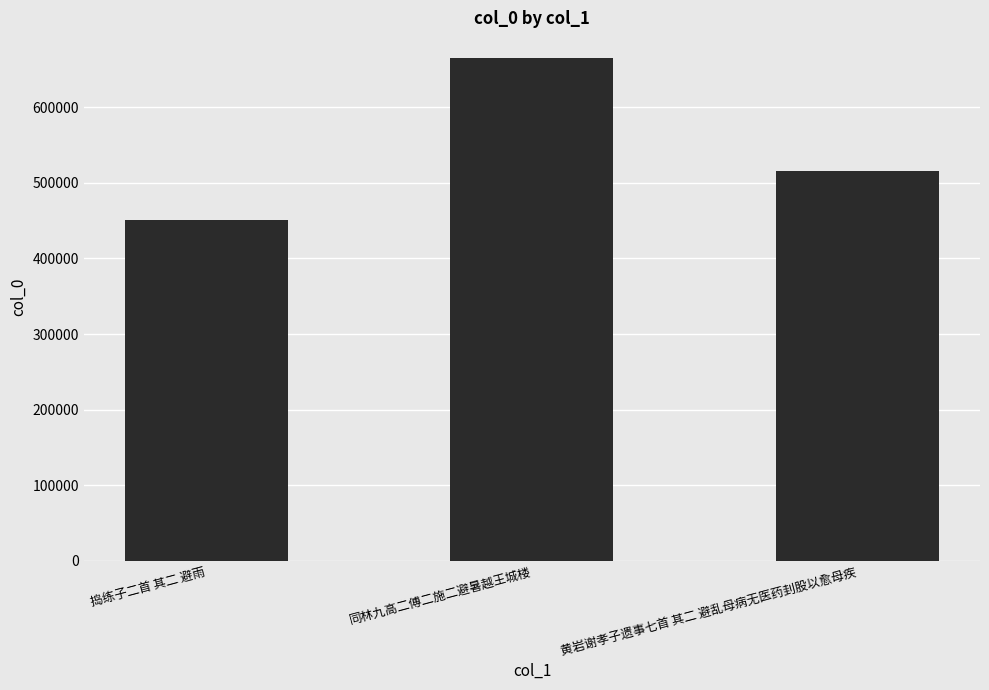

What is the difference between the maximum and minimum values?

215378